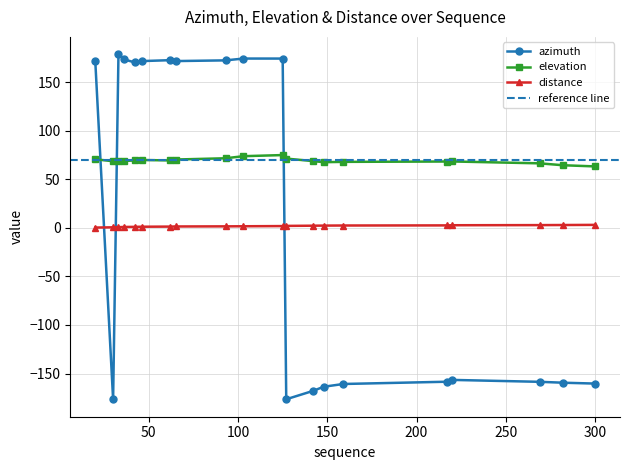

What is the value of the distance point at the 19th from the left?

3.0